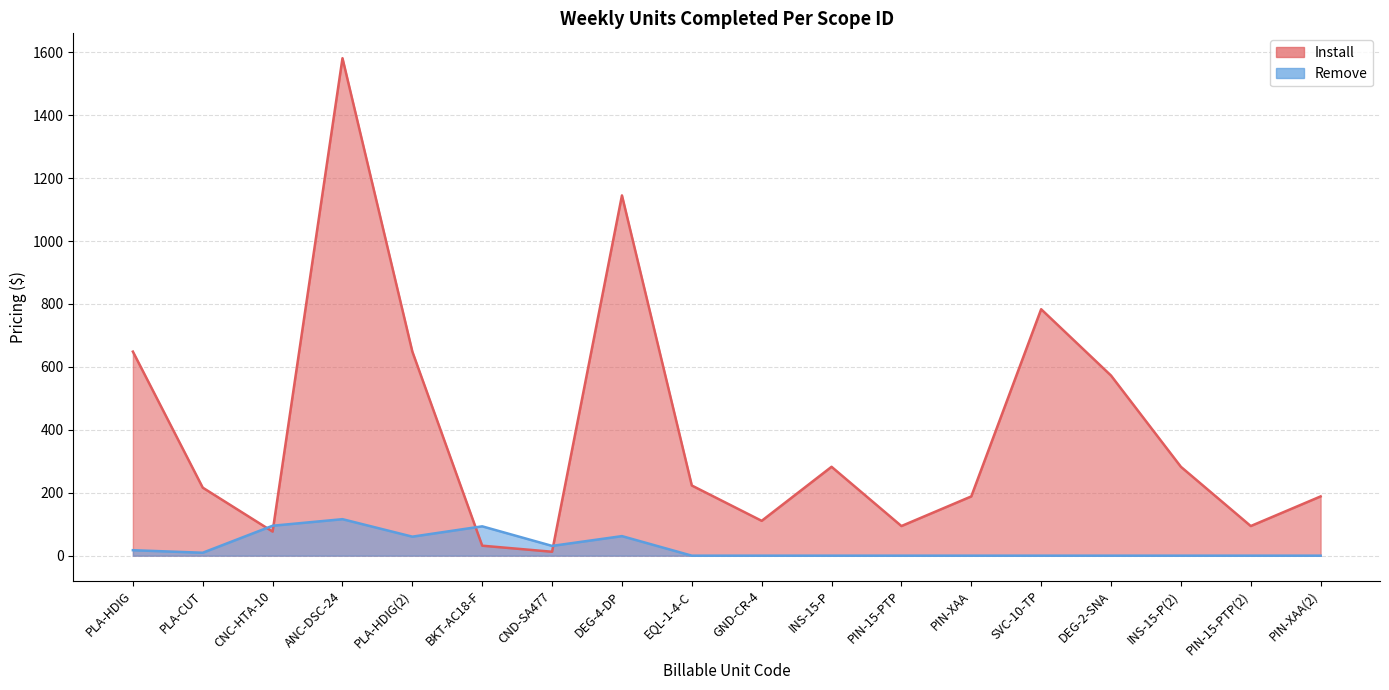

How many lines are shown in the chart?

1